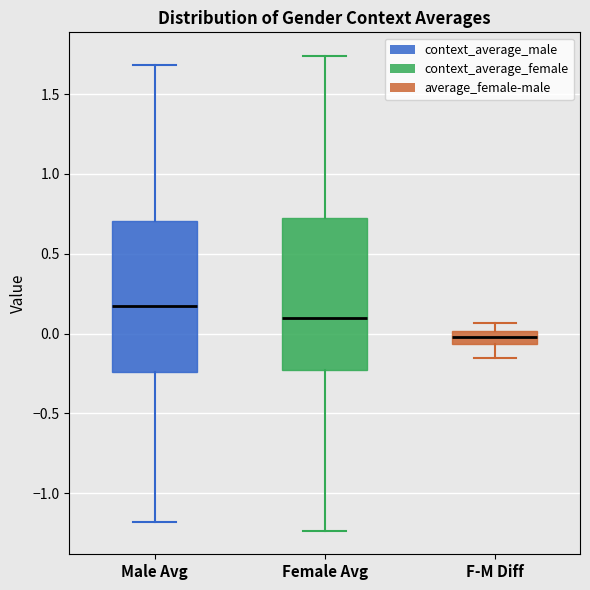

Reading left to right, transcribe this box plot: for each box, give where its median line is, the range the box spans, and where its two whiskers end, as read against the y-axis. The values are not printed on the chart, so give them approximately, as read against the axis.

Male Avg: median 0.15, box -0.25 to 0.70, whiskers -1.20 to 1.70
Female Avg: median 0.10, box -0.25 to 0.75, whiskers -1.25 to 1.75
F-M Diff: median 0.00 (inside the box), box -0.05 to 0.00, whiskers -0.15 to 0.05